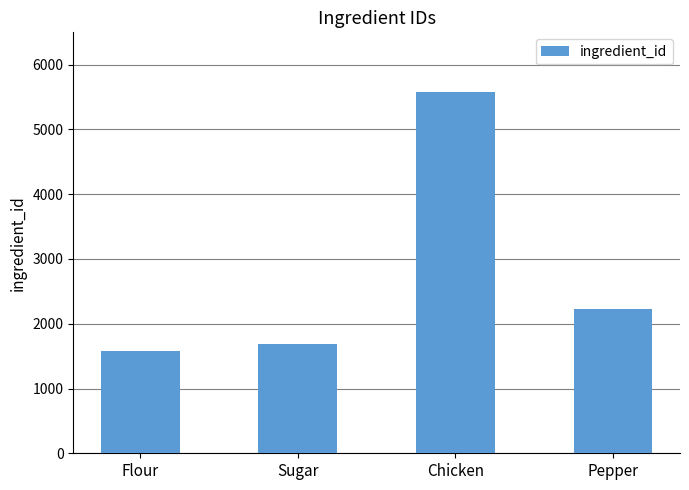

How many series are shown in this chart?

1